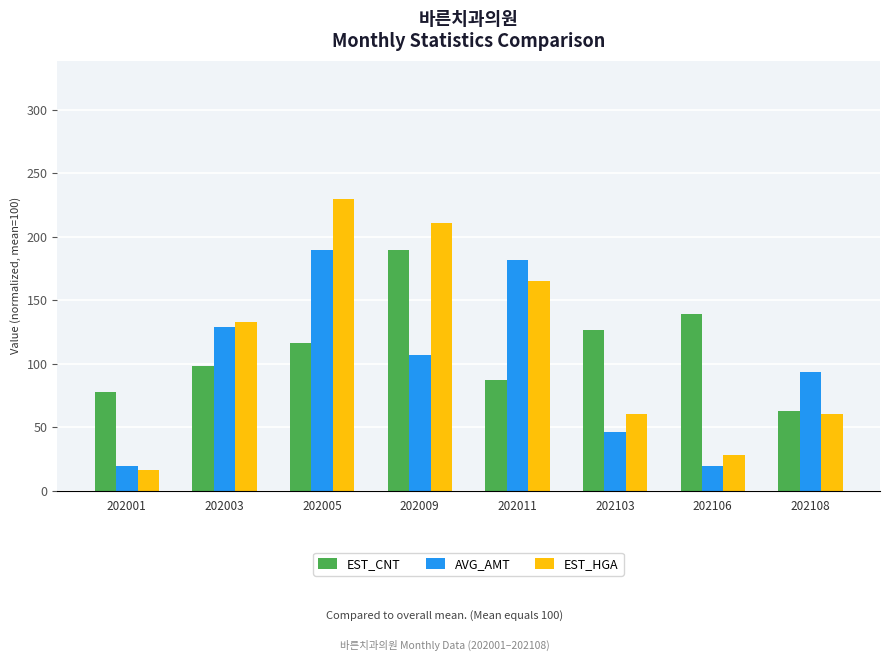

What is the difference between the highest and lowest values at 202108?

33.5